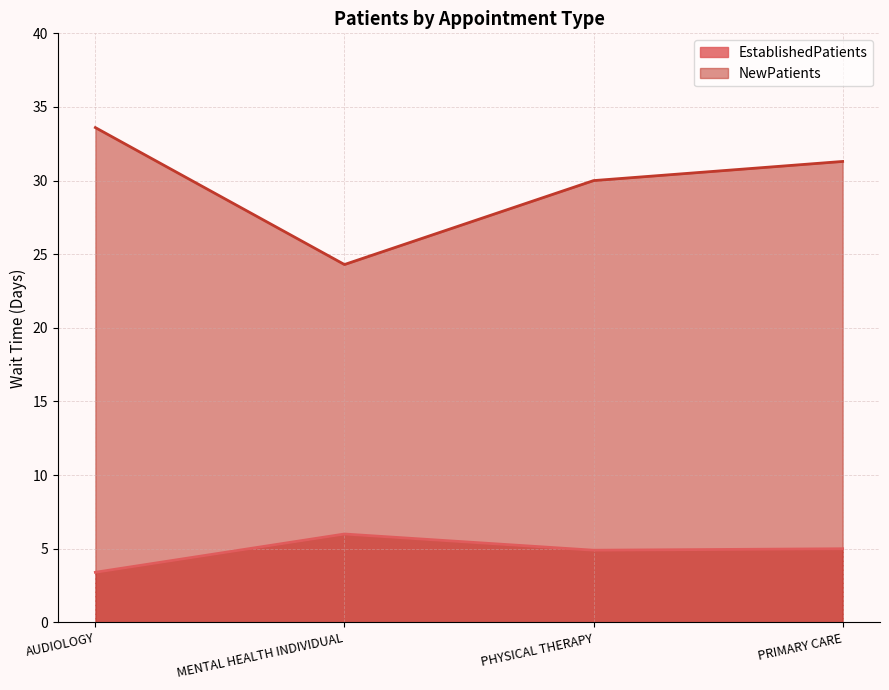

Where does the NewPatients series first go above 31?

AUDIOLOGY